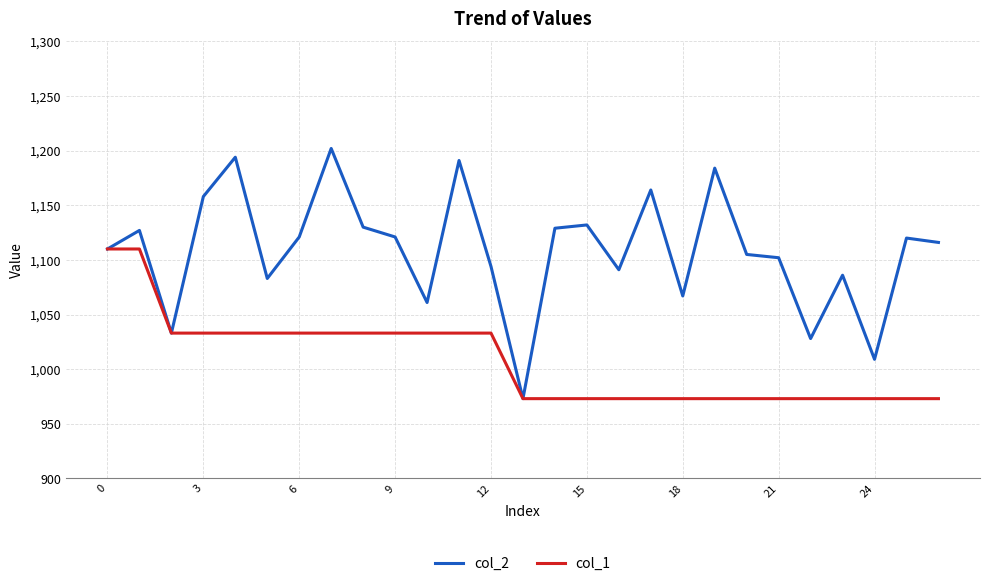

Rank the series by their average value, from lowest to highest.

col_1, col_2